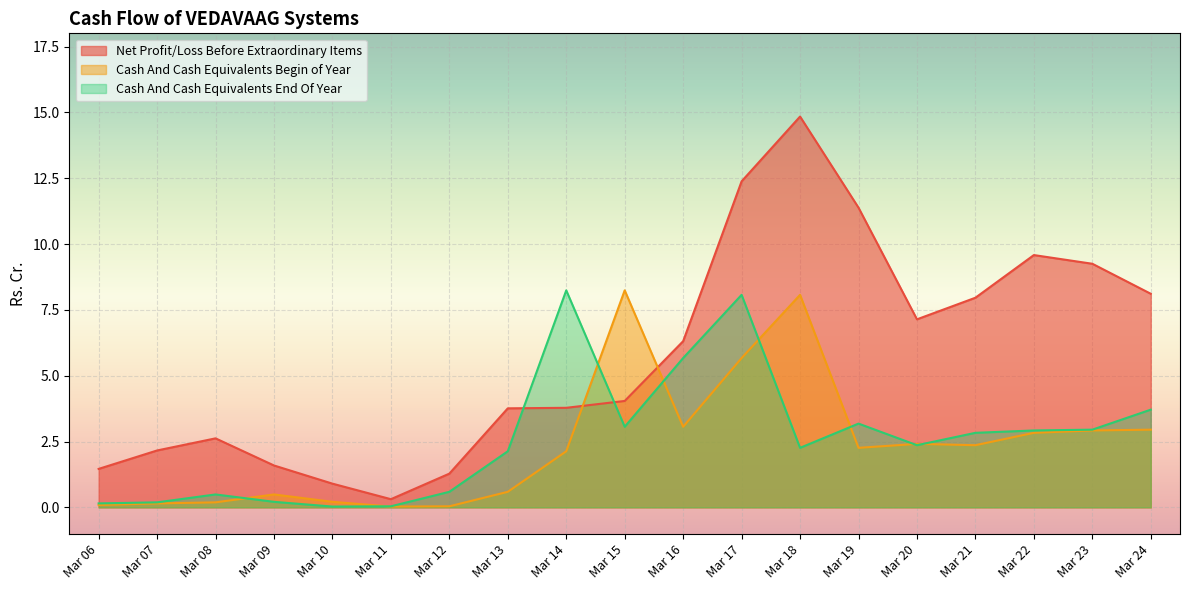

At which category is the sum across all series the highest?

Mar 17